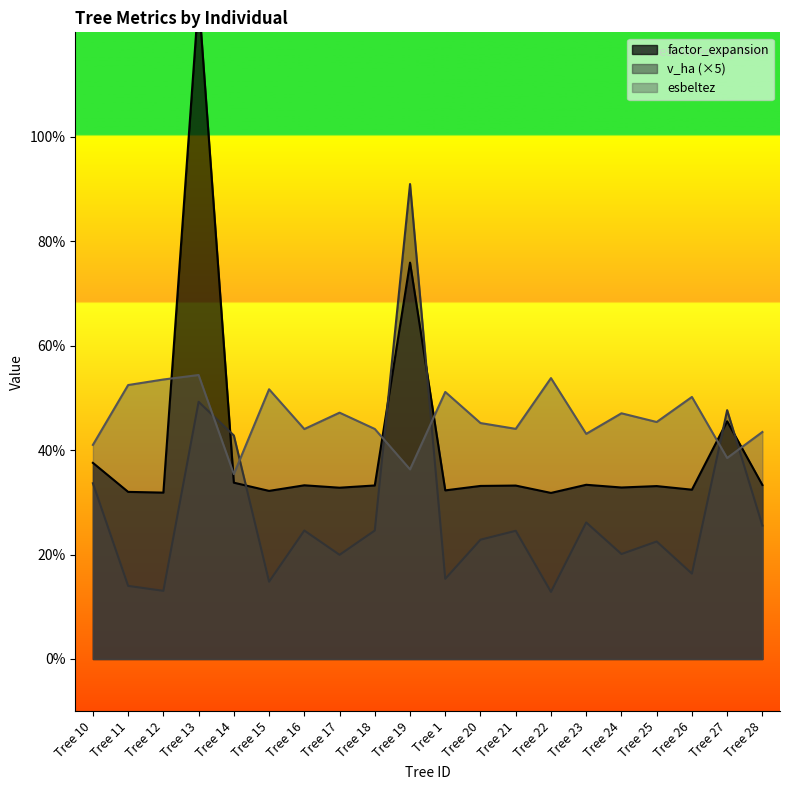

Which series has the widest spread of values?

factor_expansion